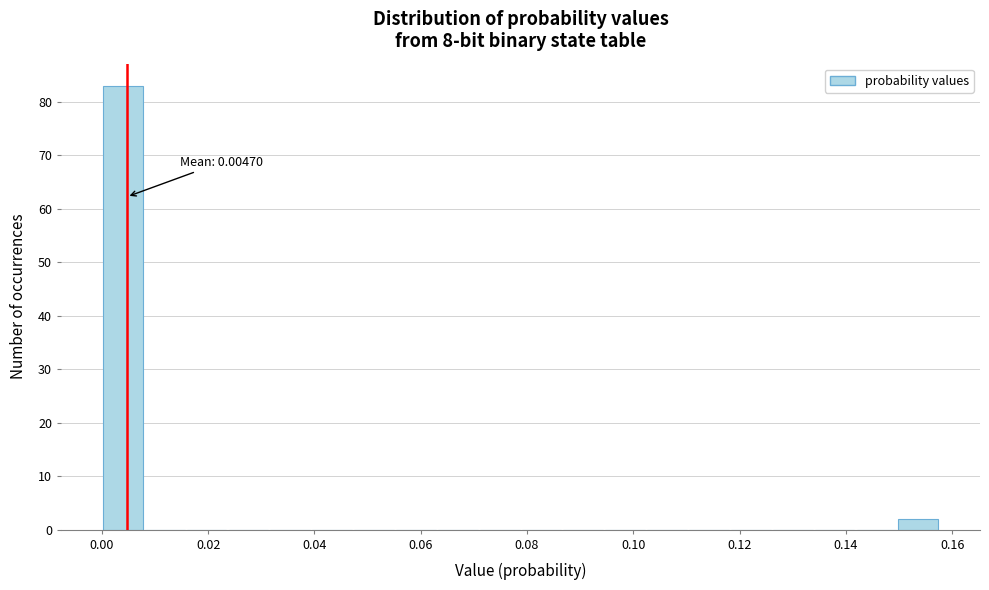

Read against the x-axis, roughly where is the centre of the tallest bar?

0.004